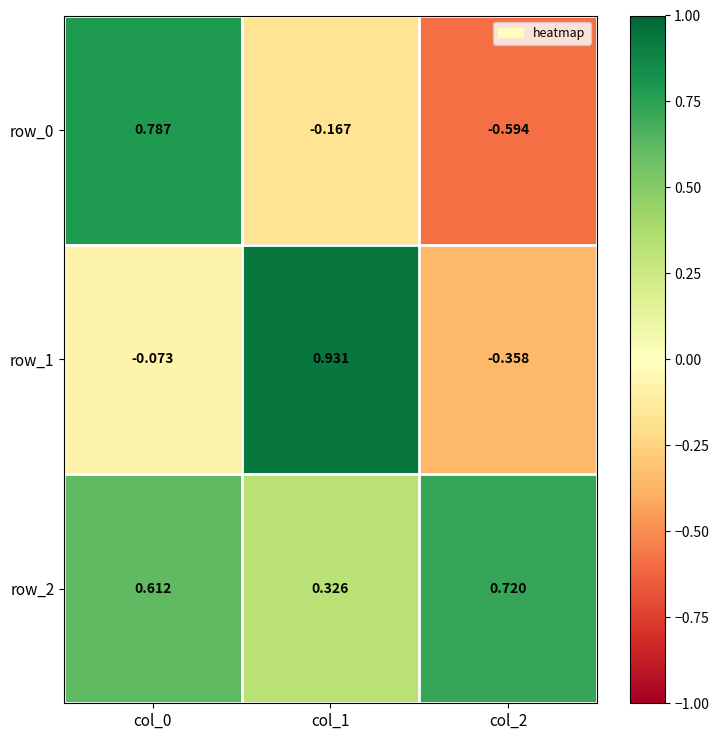

Which series changed the most between col_1 and col_2?

row_1